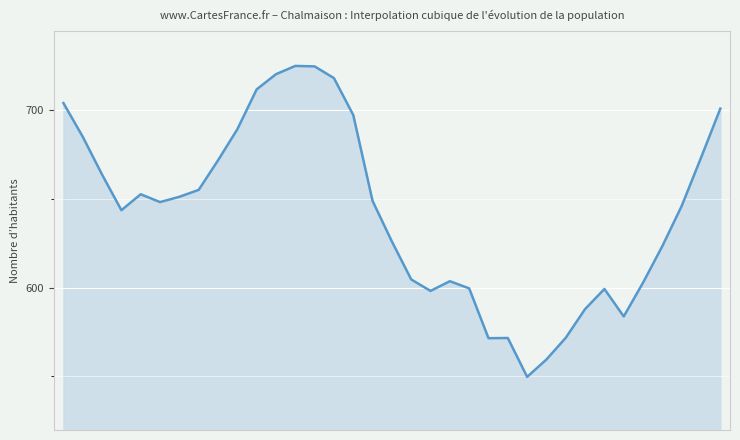

What is the difference between the maximum and minimum values?

175.6